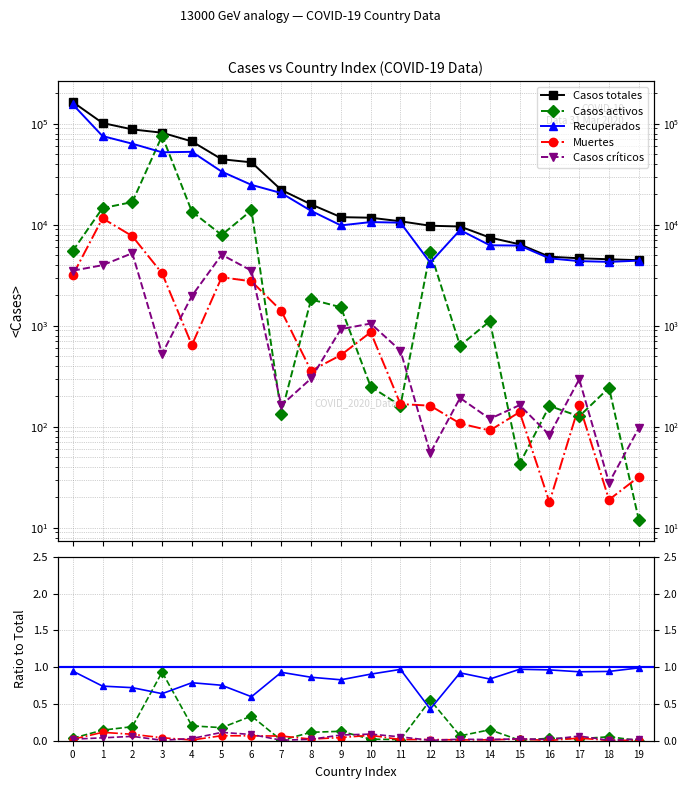

True or false: Casos totales has more than 1 interior local peaks.

False